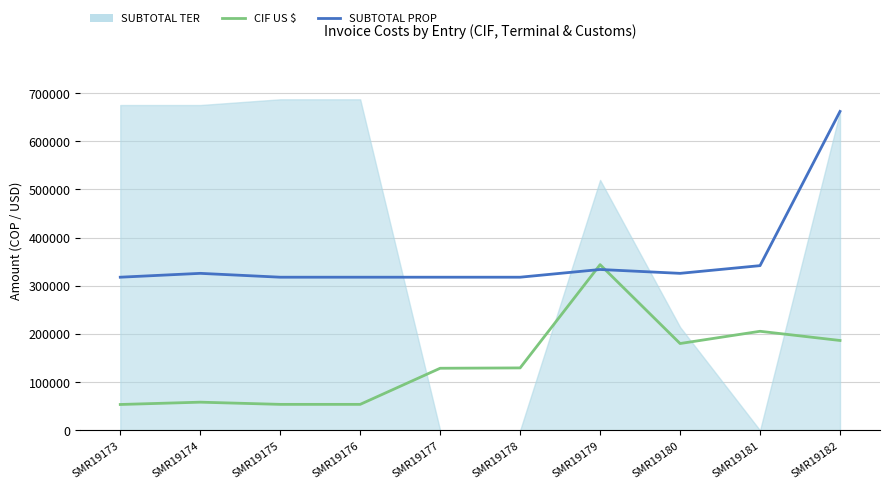

The CIF US $ series shows 93504.7 at SMR19174. True or false?

False